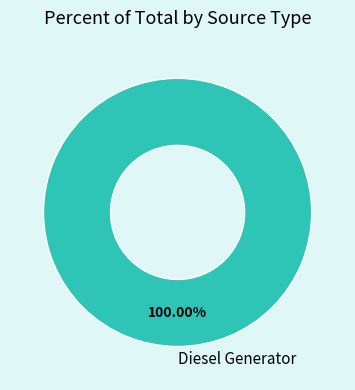

Is there a majority slice in this chart?

Yes